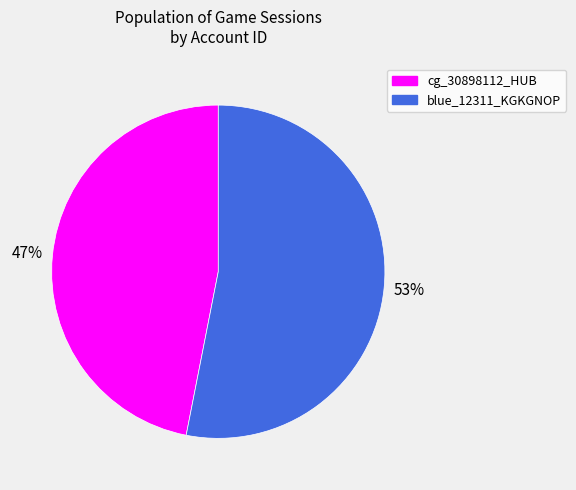

Does any single category account for the majority?

Yes